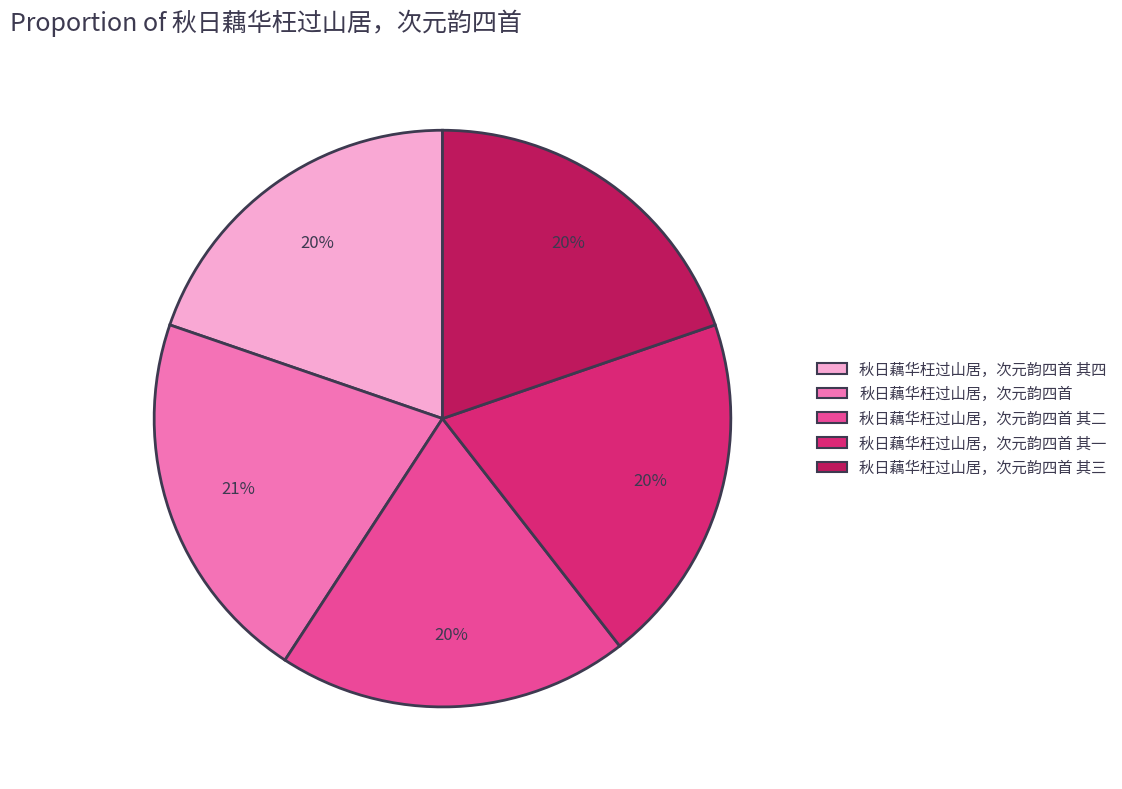

Does any single category account for the majority?

No